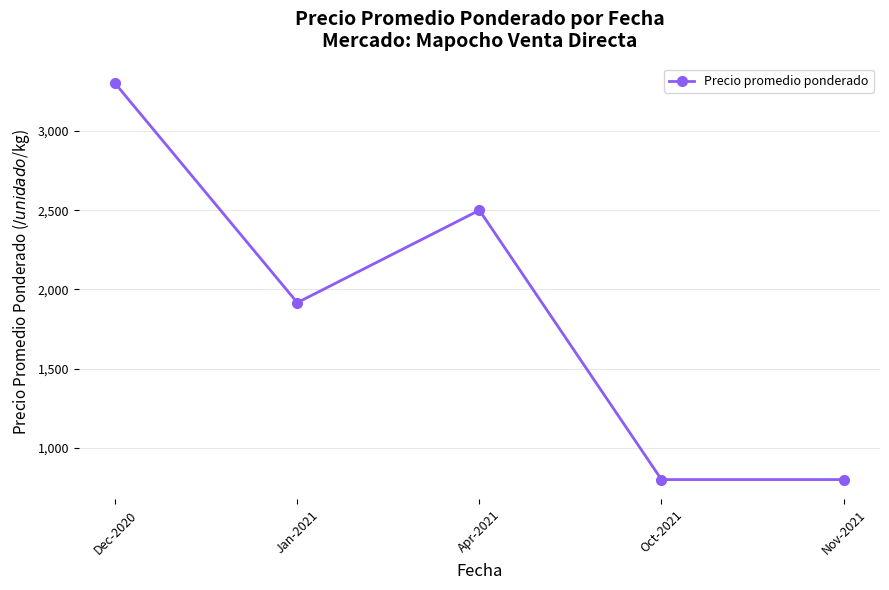

Is it true that the value at Apr-2021 is 2500.0?

True